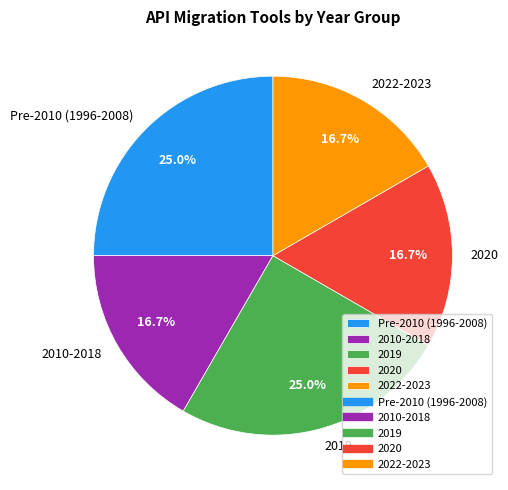

Combined, do 2019 and 2020 account for over 50%?

No